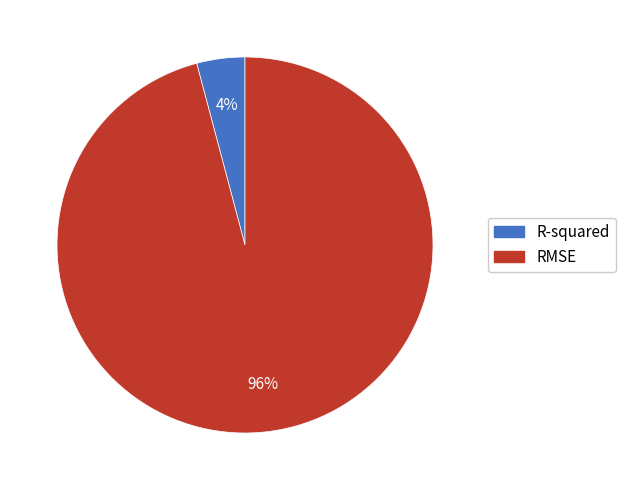

The RMSE slice represents 81% of the pie. True or false?

False